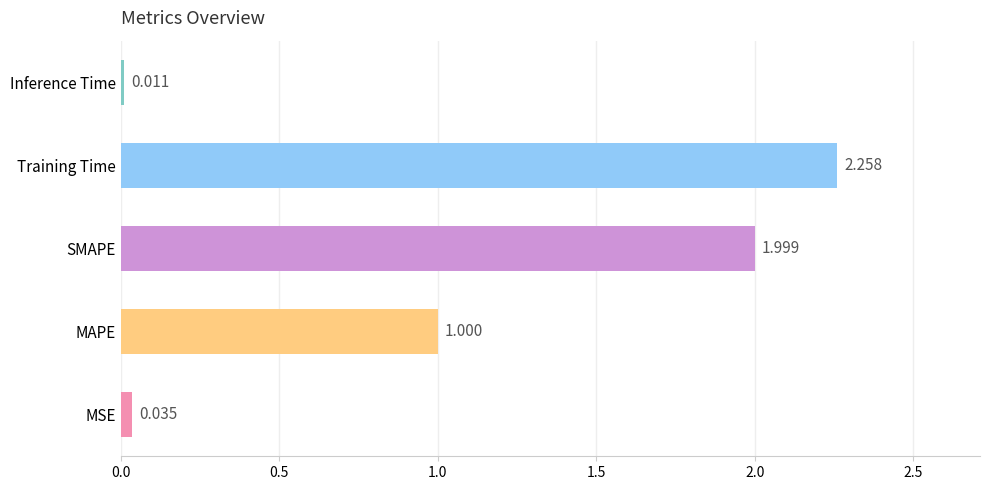

At which label is the value closest to 1?

MAPE